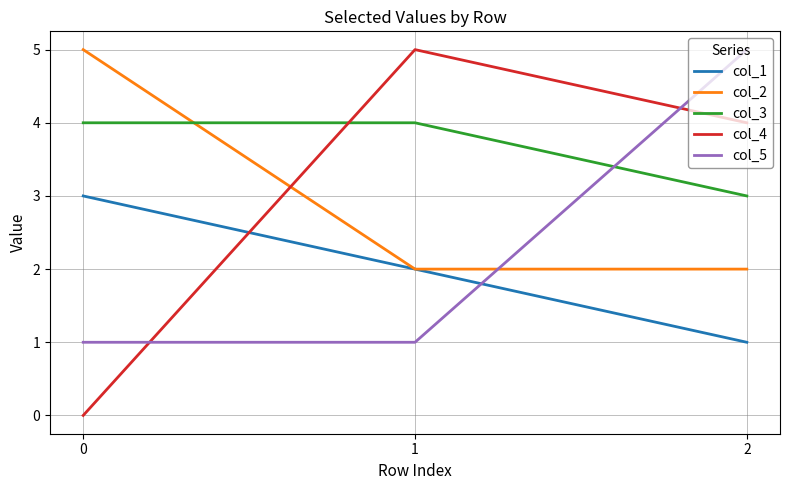

Reading right to left, list all the values displayed in this chart.

col_1: 2=1	1=2	0=3
col_2: 2=2	1=2	0=5
col_3: 2=3	1=4	0=4
col_4: 2=4	1=5	0=0
col_5: 2=5	1=1	0=1